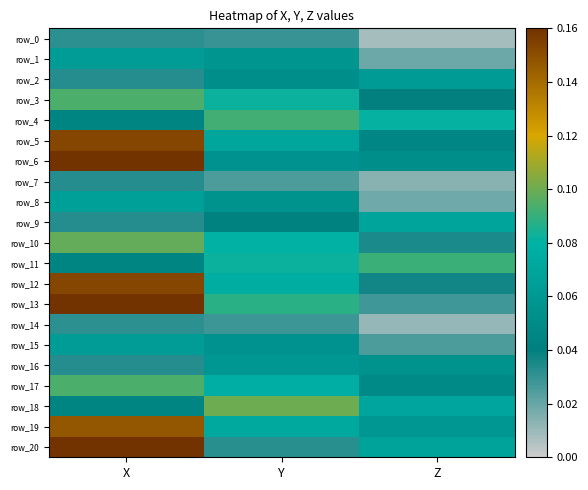

Reading left to right, transcribe all the data shown in this chart.

row_0: 0.0	0.0	0.0
row_1: 0.1	0.1	0.0
row_2: 0.0	0.1	0.1
row_3: 0.1	0.1	0.0
row_4: 0.0	0.1	0.1
row_5: 0.2	0.1	0.0
row_6: 0.2	0.1	0.1
row_7: 0.0	0.0	0.0
row_8: 0.1	0.1	0.0
row_9: 0.0	0.0	0.1
row_10: 0.1	0.1	0.0
row_11: 0.0	0.1	0.1
row_12: 0.2	0.1	0.0
row_13: 0.2	0.1	0.0
row_14: 0.0	0.0	0.0
row_15: 0.1	0.1	0.0
row_16: 0.0	0.1	0.1
row_17: 0.1	0.1	0.0
row_18: 0.0	0.1	0.1
row_19: 0.1	0.1	0.1
row_20: 0.2	0.0	0.1